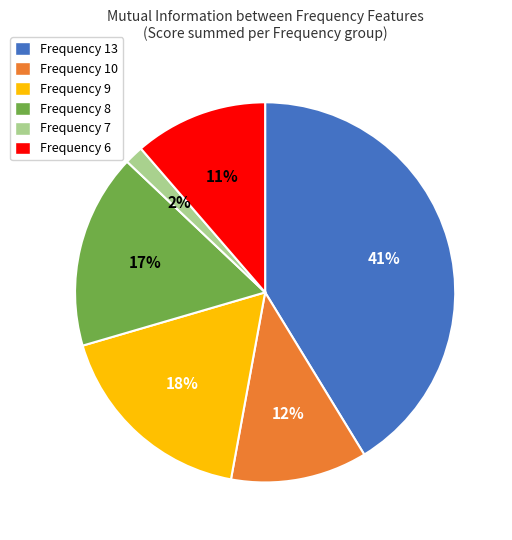

To the nearest percent, what is the average slice percentage?

17%